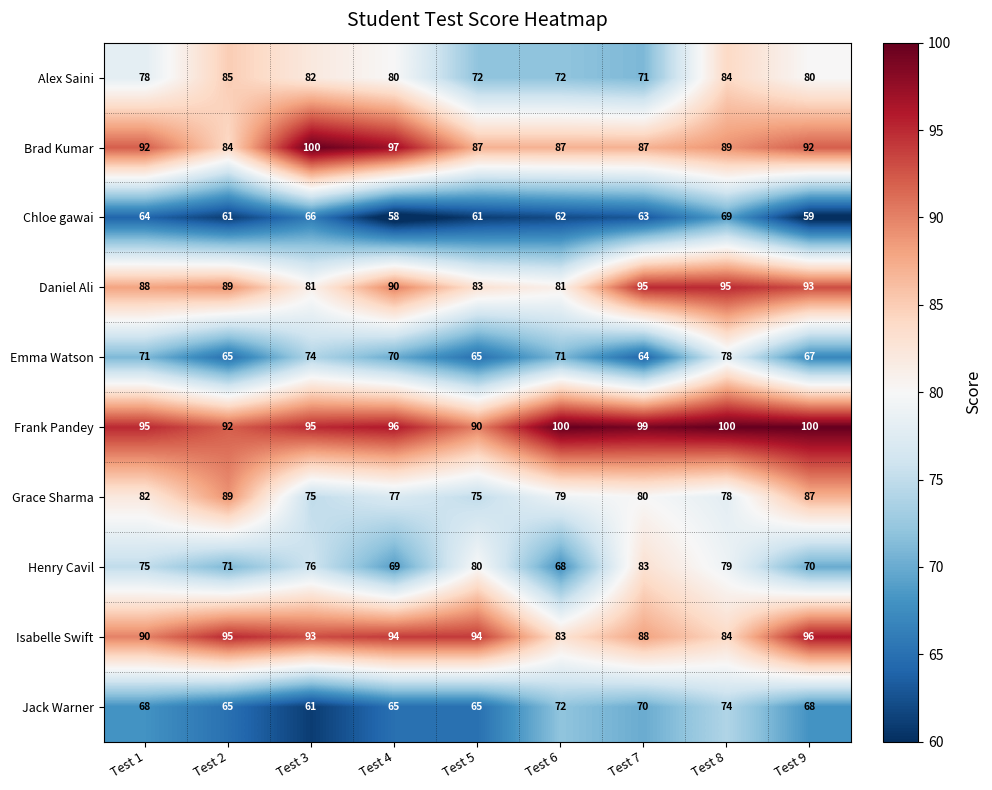

What is the total value across all series at Test 2?

796